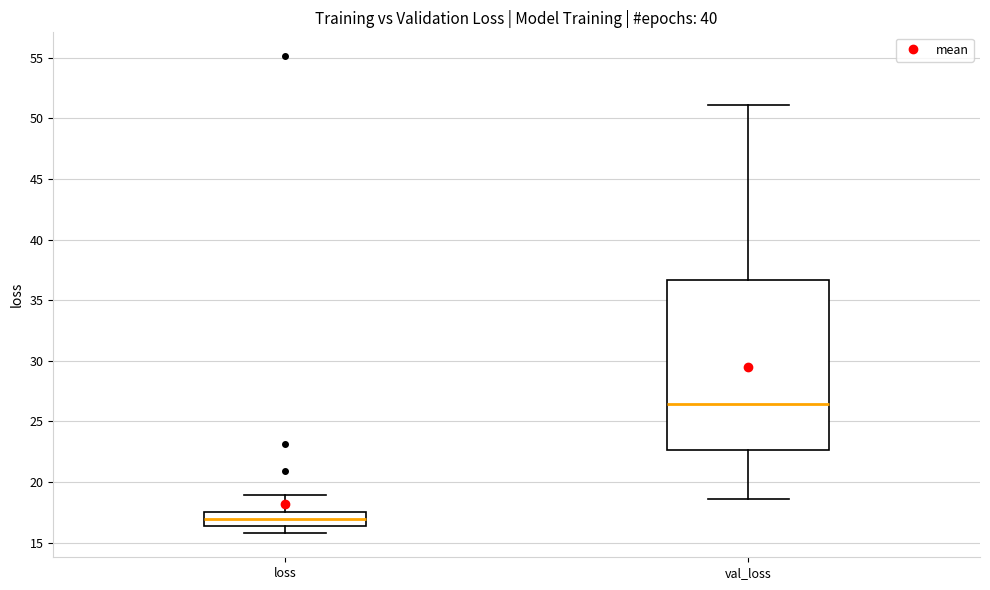

Reading left to right, read every box against the y-axis: the position of its median line, the range the box covers, and the ends of its whiskers. The values are not printed on the chart, so give them approximately, as read against the axis.

loss: median 17.0, box 16.5 to 17.5, whiskers 16.0 to 19.0
val_loss: median 26.5, box 22.5 to 36.5, whiskers 18.5 to 51.0